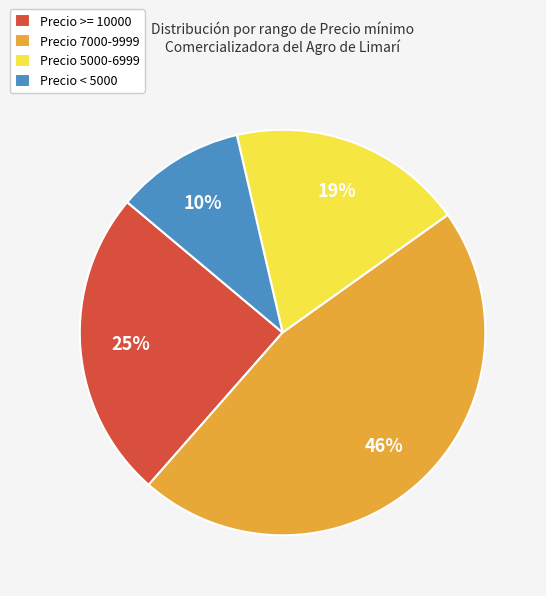

The Precio < 5000 slice represents 10% of the pie. True or false?

True